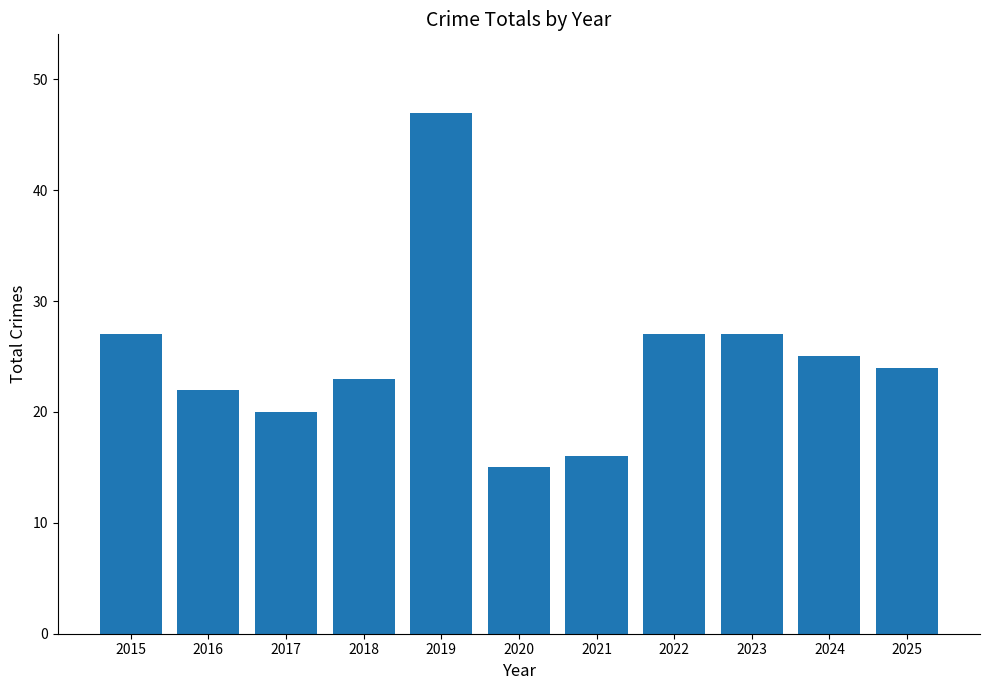

How many bars are there in total?

11